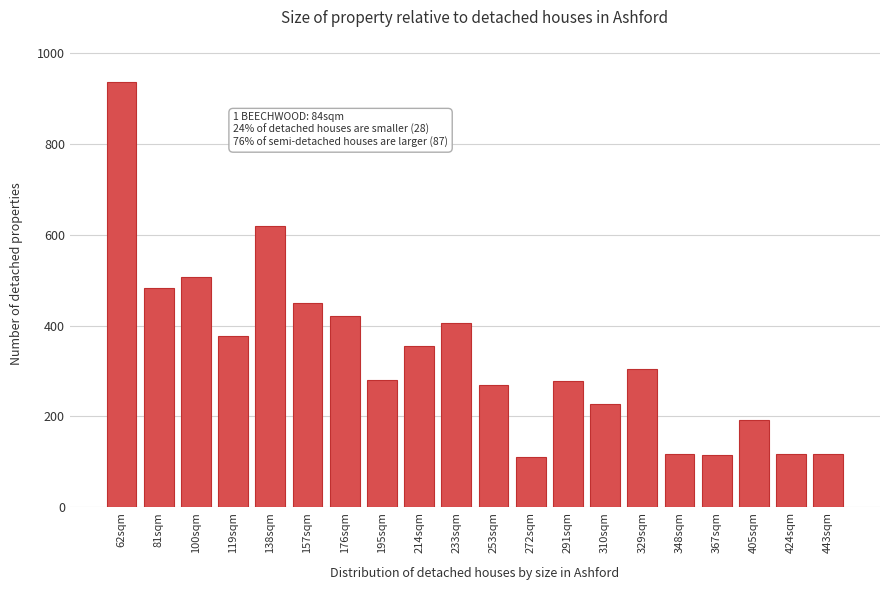

The chart shows a value of 78 at 443sqm. True or false?

False